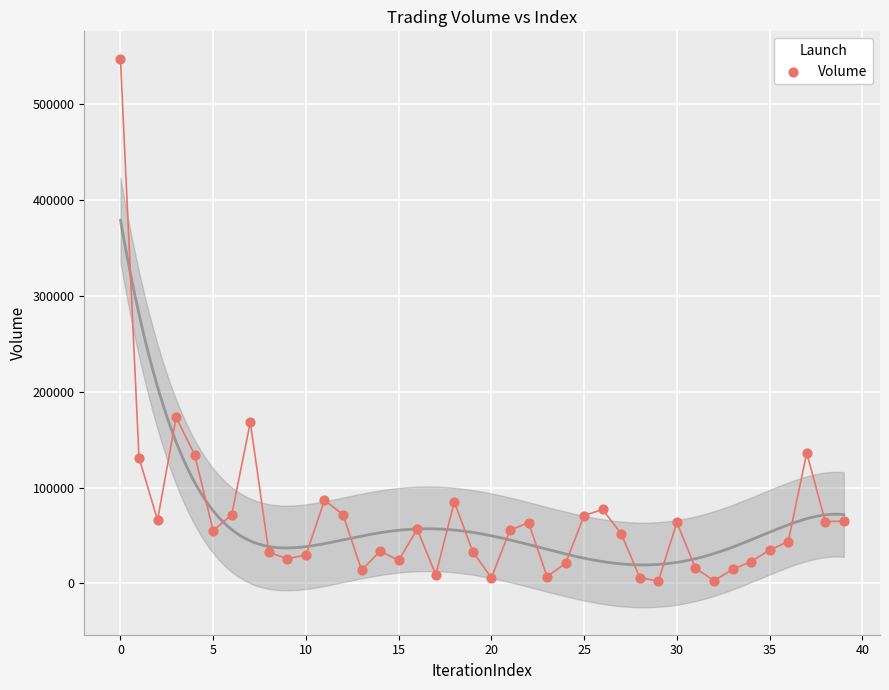

What is the range of Y values (max minus min)?

545100